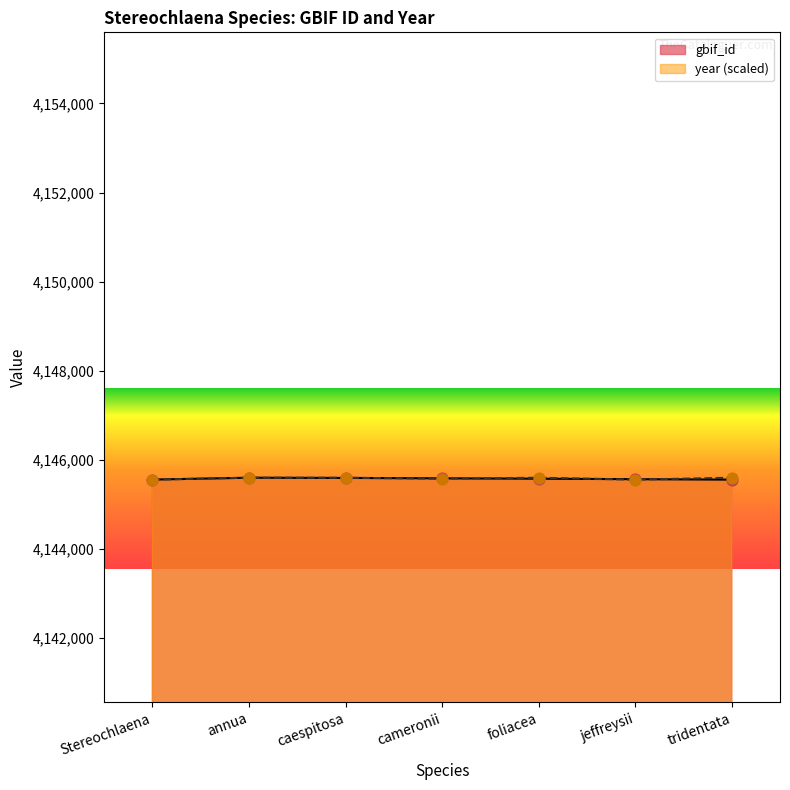

Which series has the largest Y range (max minus min)?

gbif_id